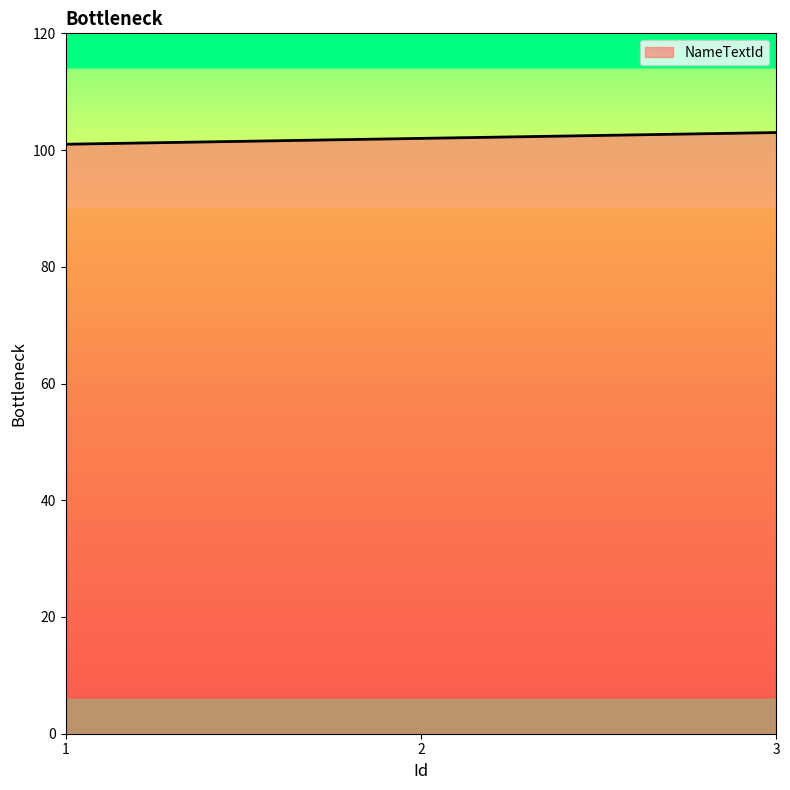

Rank the categories by value from lowest to highest.

1, 2, 3